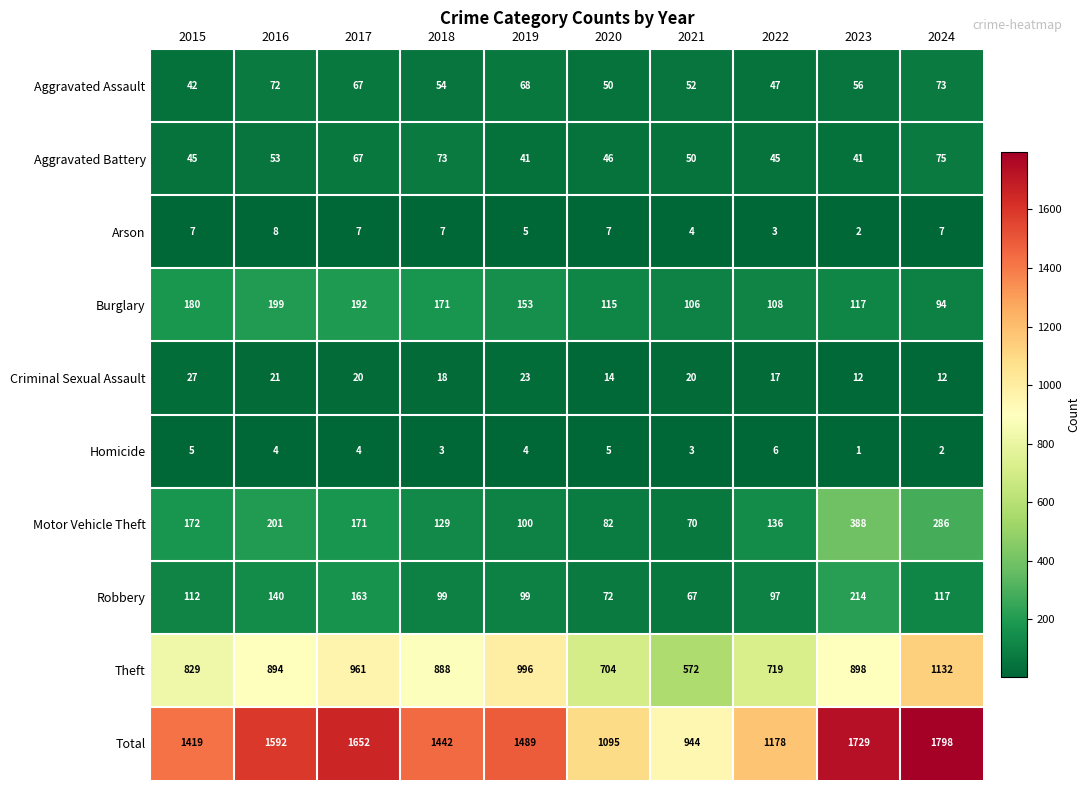

The value of Motor Vehicle Theft at 2024 is 286. True or false?

True